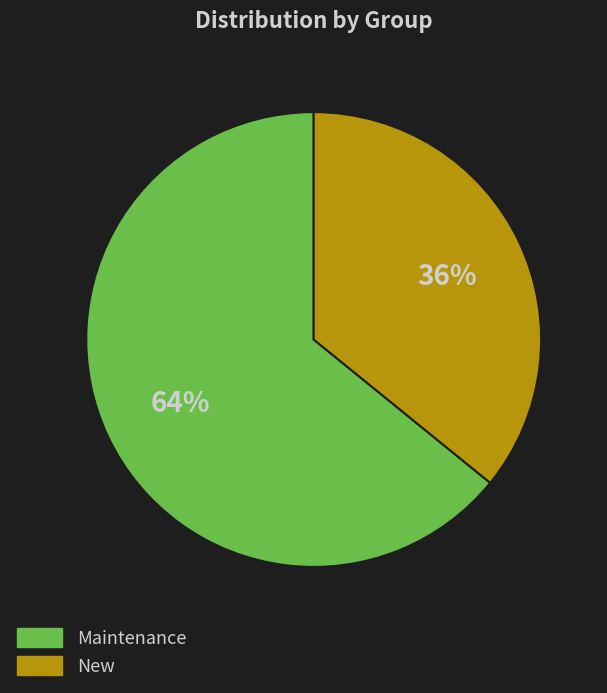

To the nearest percent, what portion does New represent?

36%